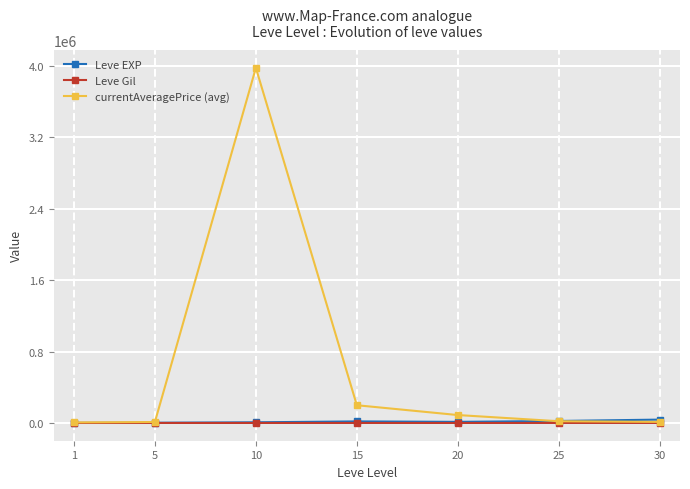

At which category does currentAveragePrice (avg) reach its first local peak?

10